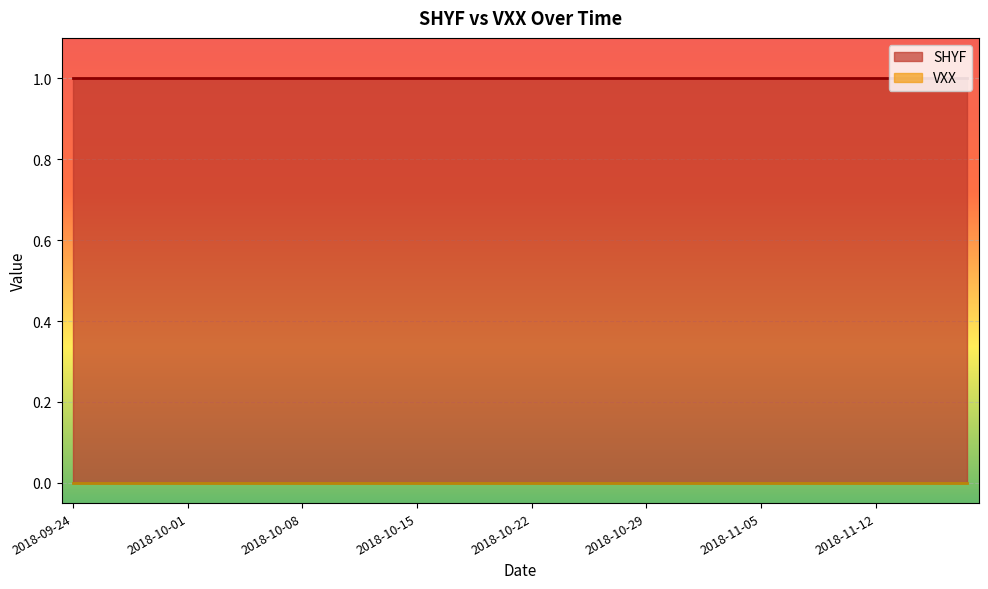

True or false: SHYF and VXX cross at least once.

False